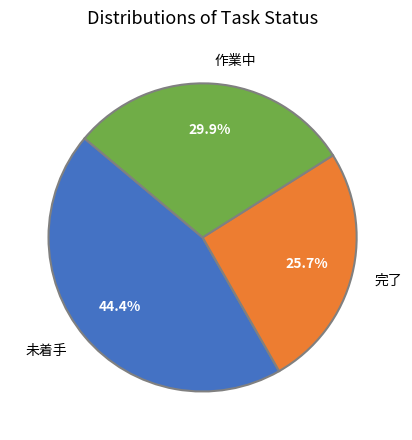

Which slice is the largest?

未着手